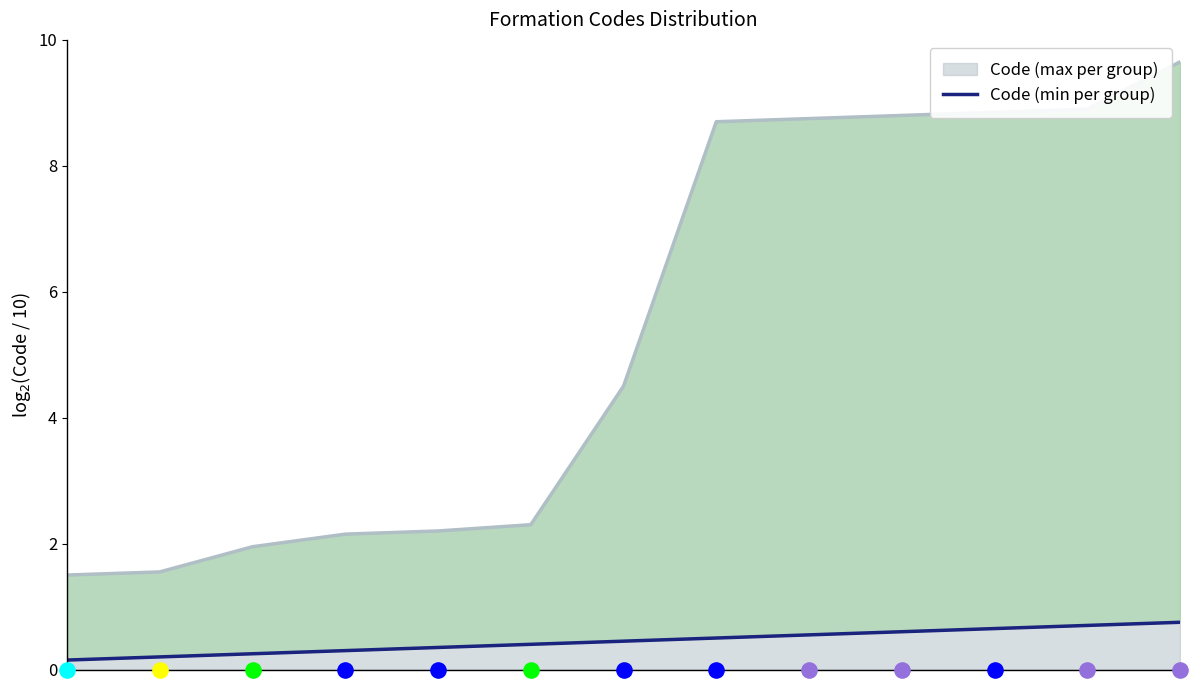

What is the change in value from 4 to 12?

+0.4